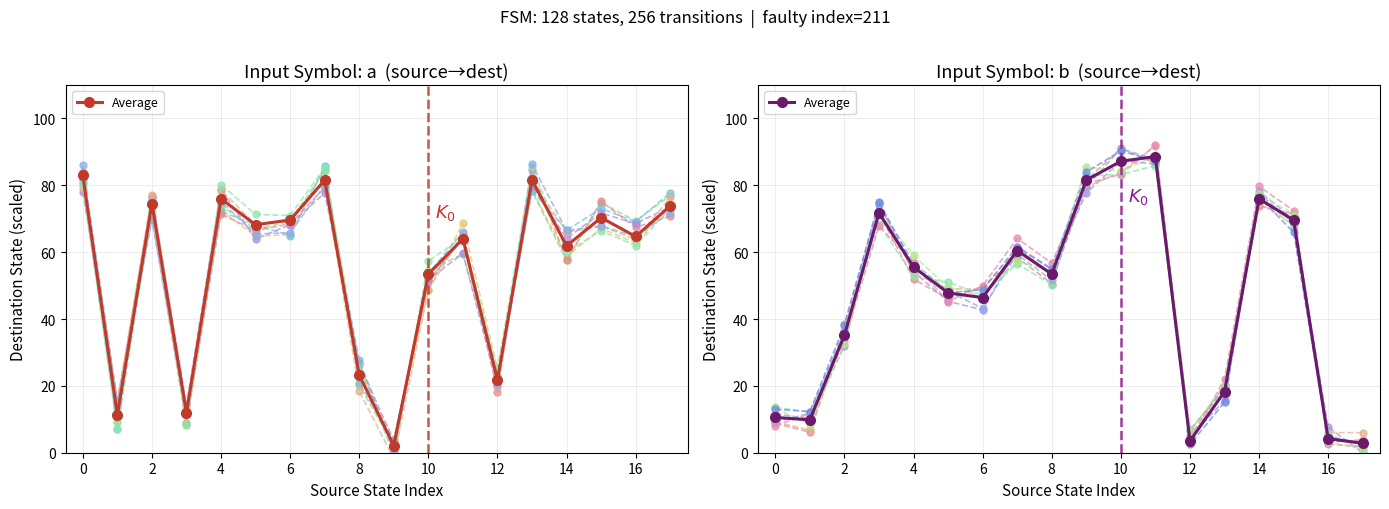

What is the change in value from 0 to 14?

+65.4